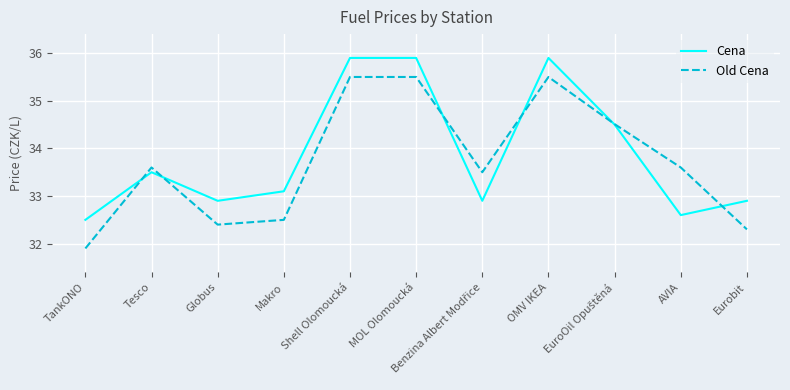

What is the maximum value shown in the chart?

35.9